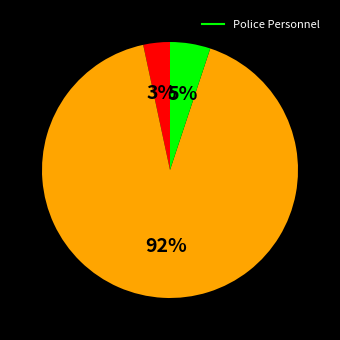

Is there any slice that represents more than half of the pie?

Yes